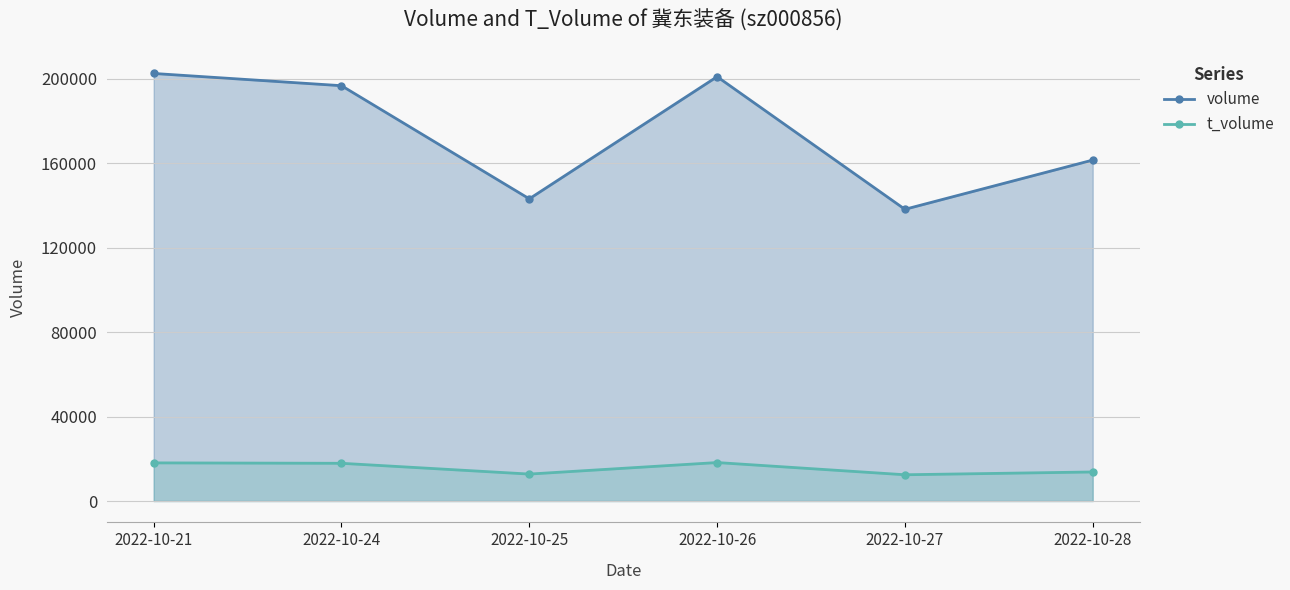

How many series are shown in this chart?

2